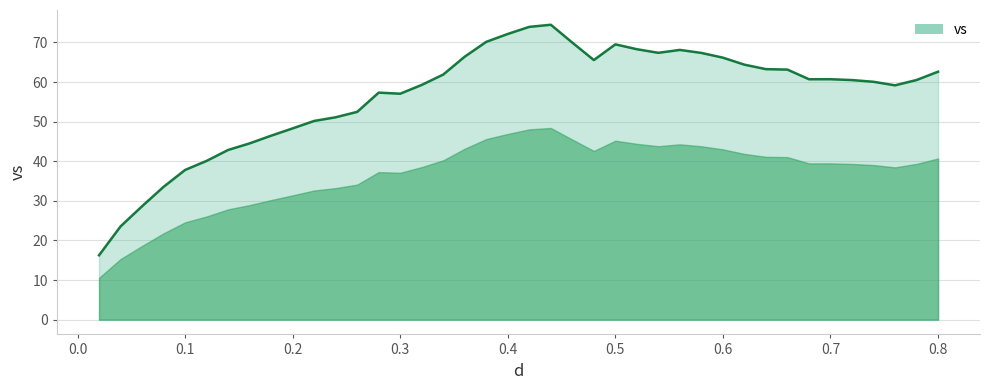

What is the smallest value displayed?

16.3